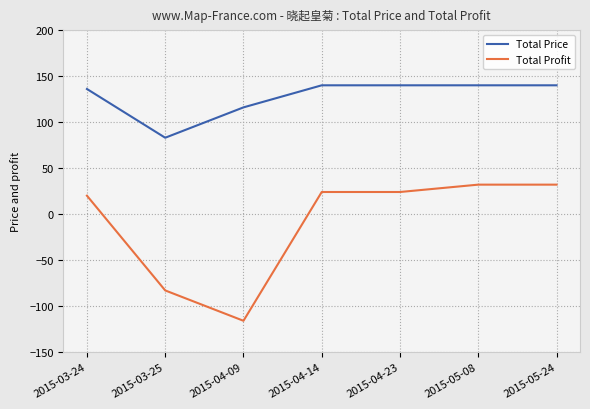

Which category has the lowest value in the Total Price series?

2015-03-25